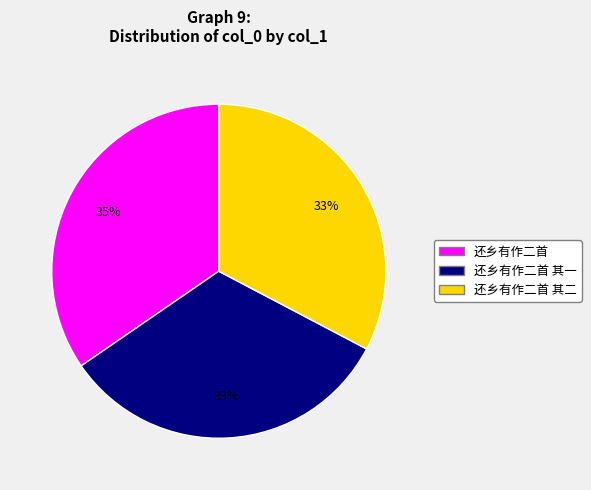

To the nearest percent, what is the difference between the largest and smallest slice percentages?

2%